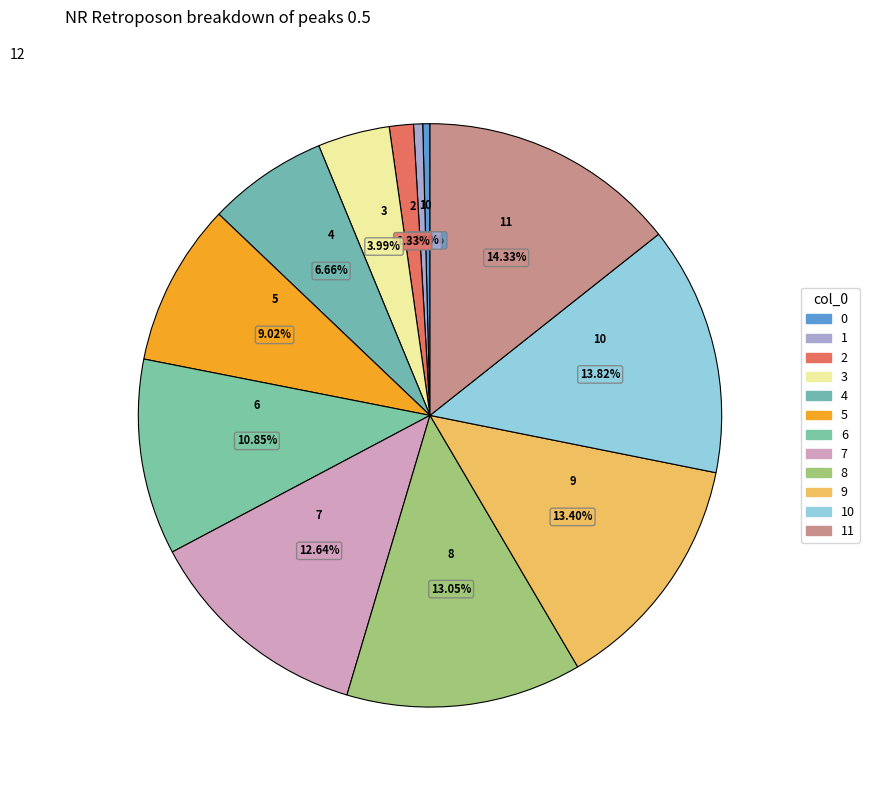

To the nearest percent, what is the average slice percentage?

8%